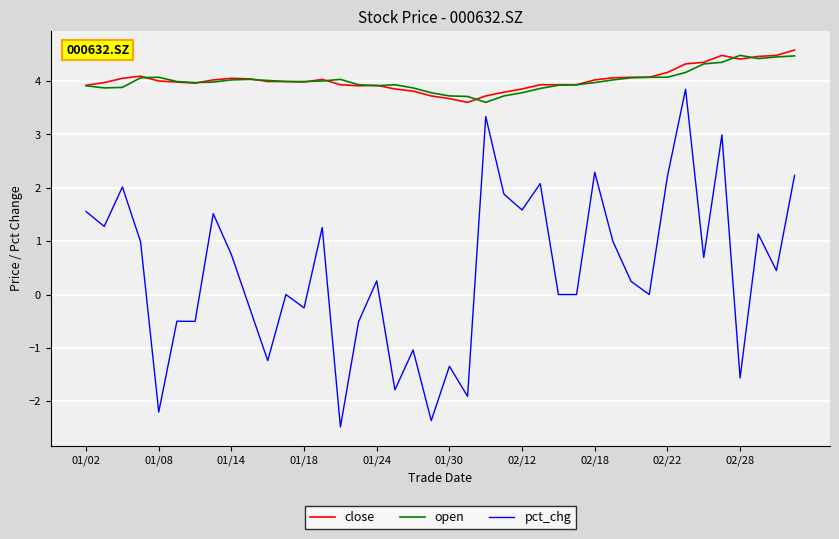

Which series has the largest range (max minus min)?

pct_chg